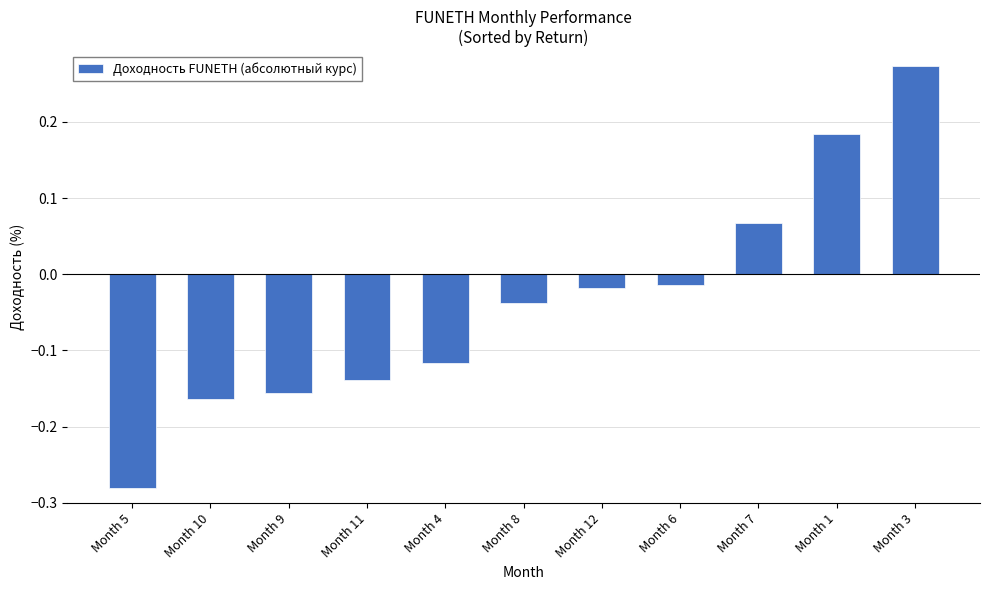

What position from the right is Month 10?

10